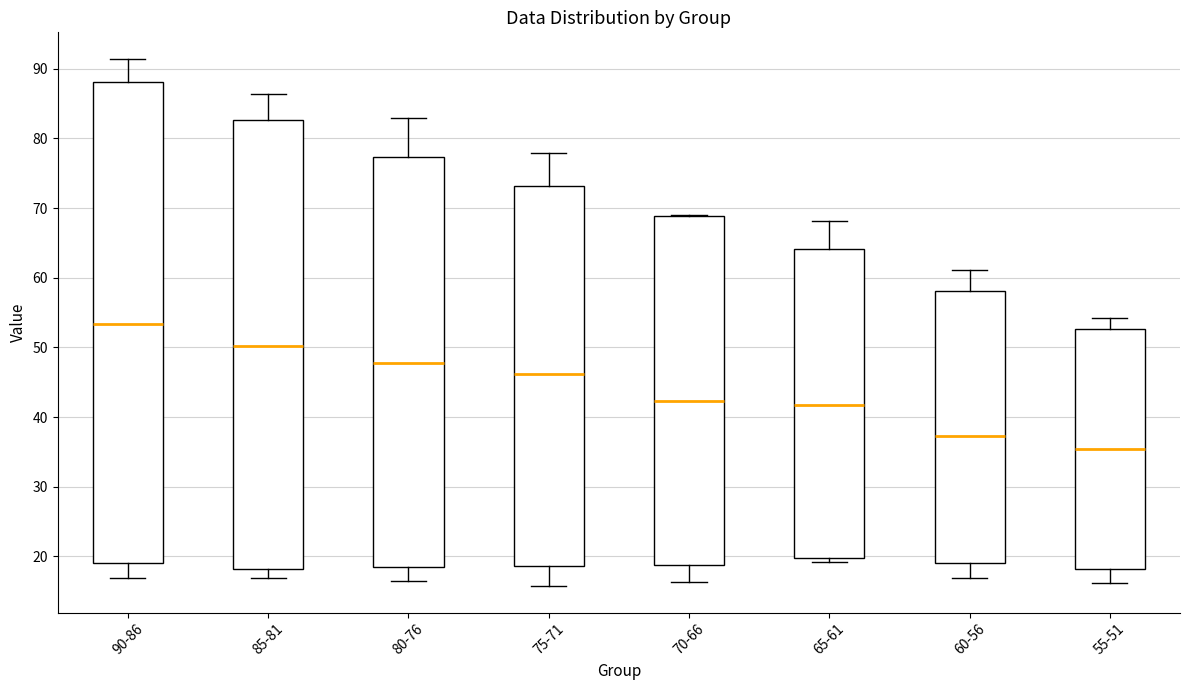

Which box is the tallest, from its lower edge to its upper edge?

90-86